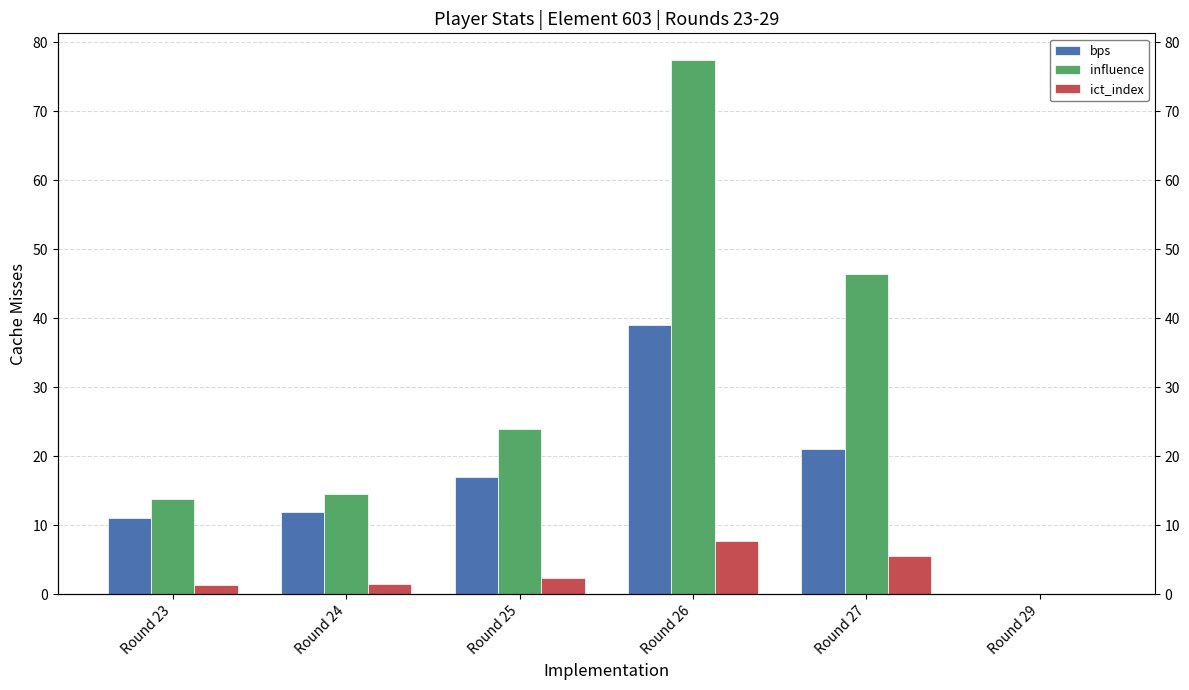

What is the sum of the bps values at Round 26 and Round 29?

39.0